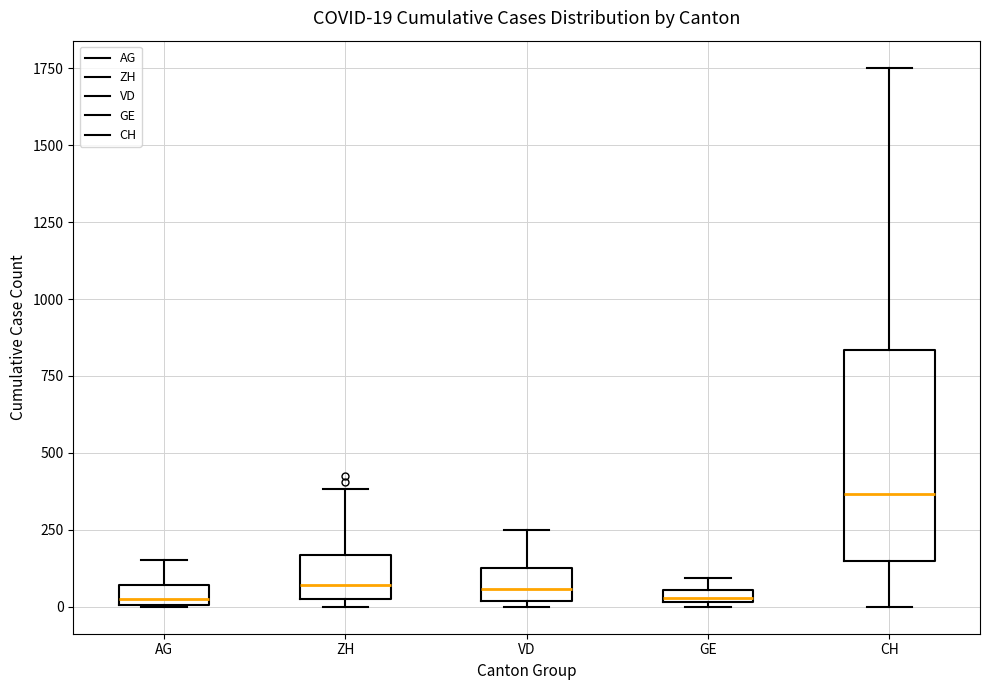

Comparing the boxes themselves (not the whiskers), which one is the tallest?

CH